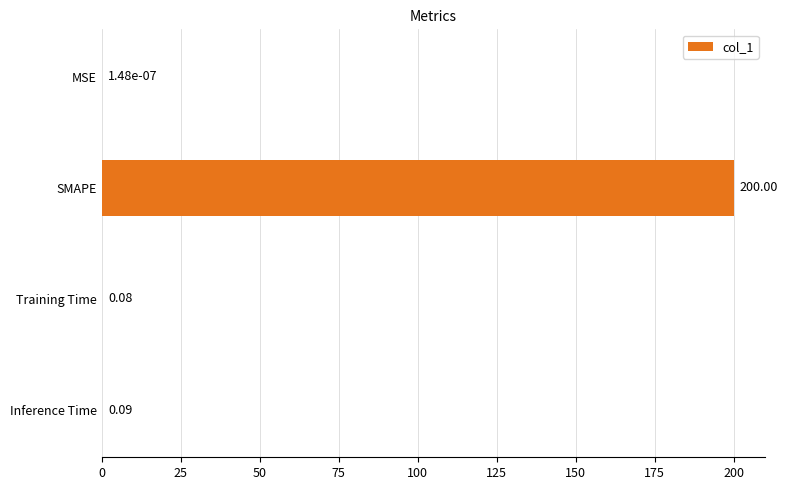

What is the change in value from SMAPE to Inference Time?

-199.9